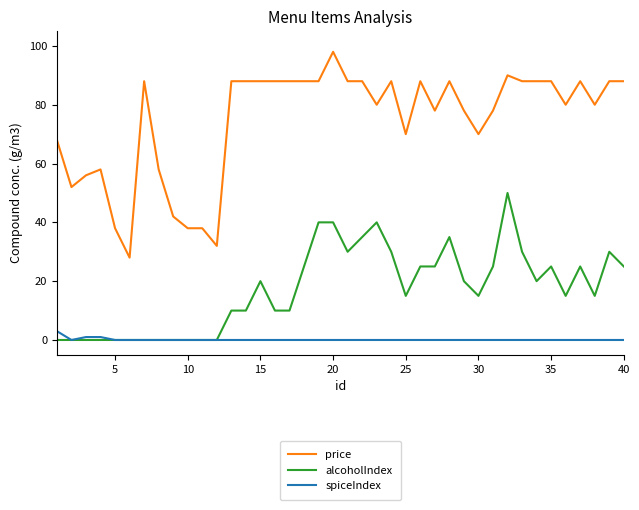

Rank the series by their average value, from highest to lowest.

price, alcoholIndex, spiceIndex